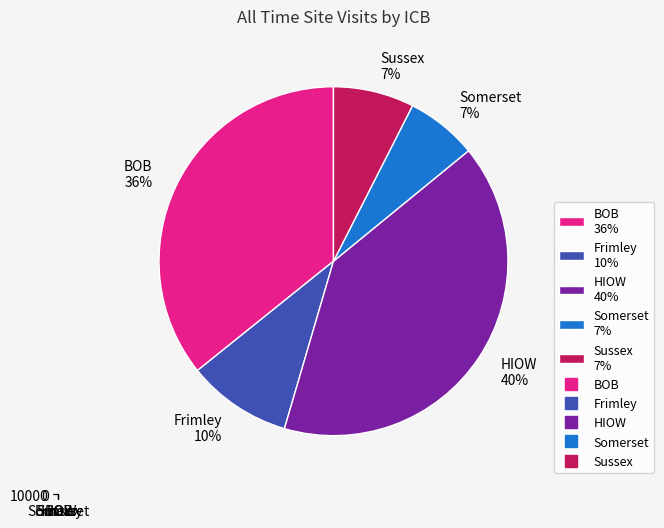

What is the change in value from Frimley to Sussex?

-717